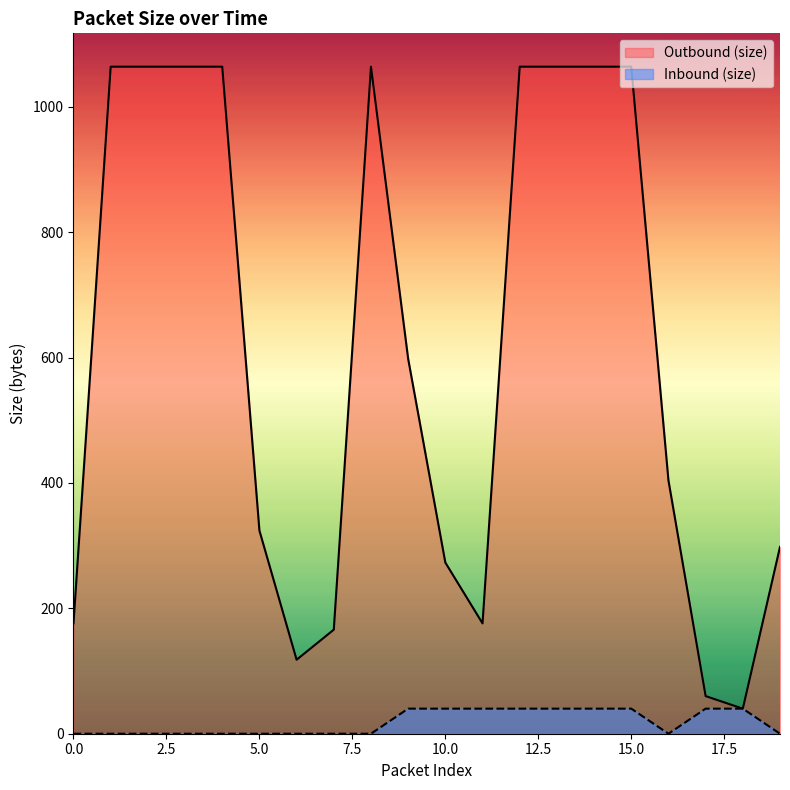

How many data points does each series have?

20